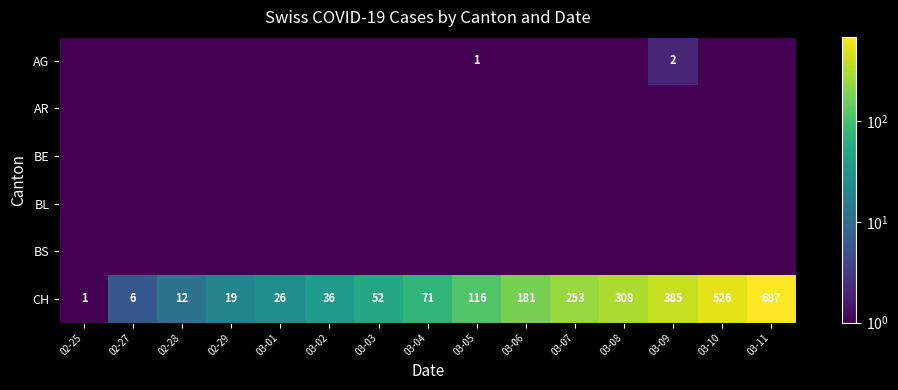

True or false: CH has a value of 308.0 at 03-08.

True